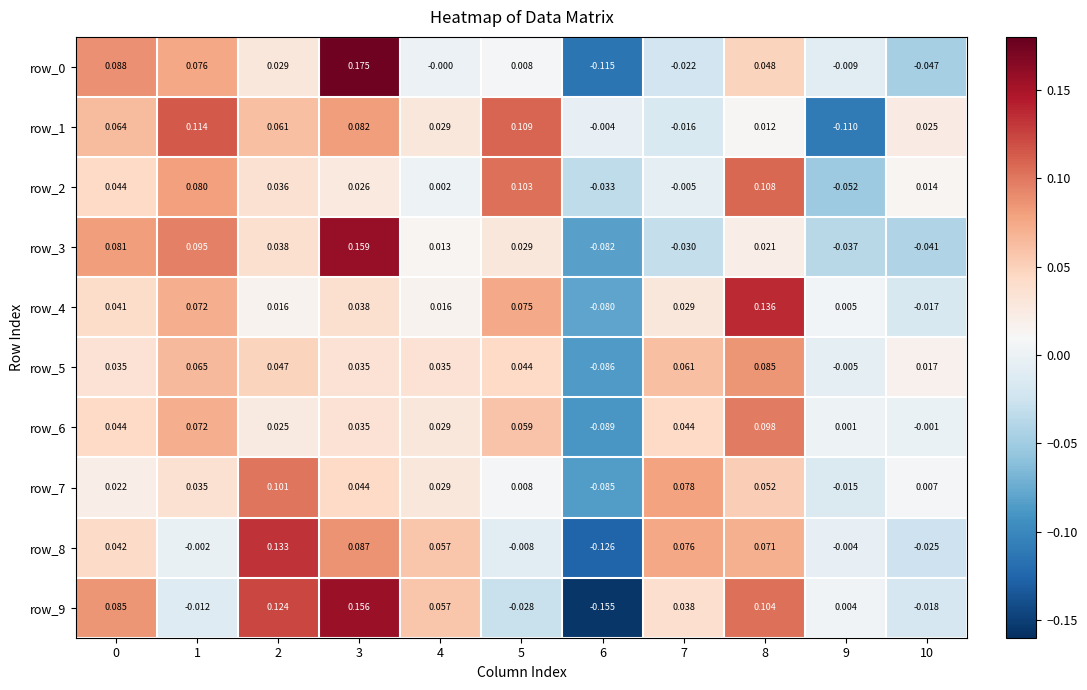

At which category does the chart reach its minimum across all series?

6